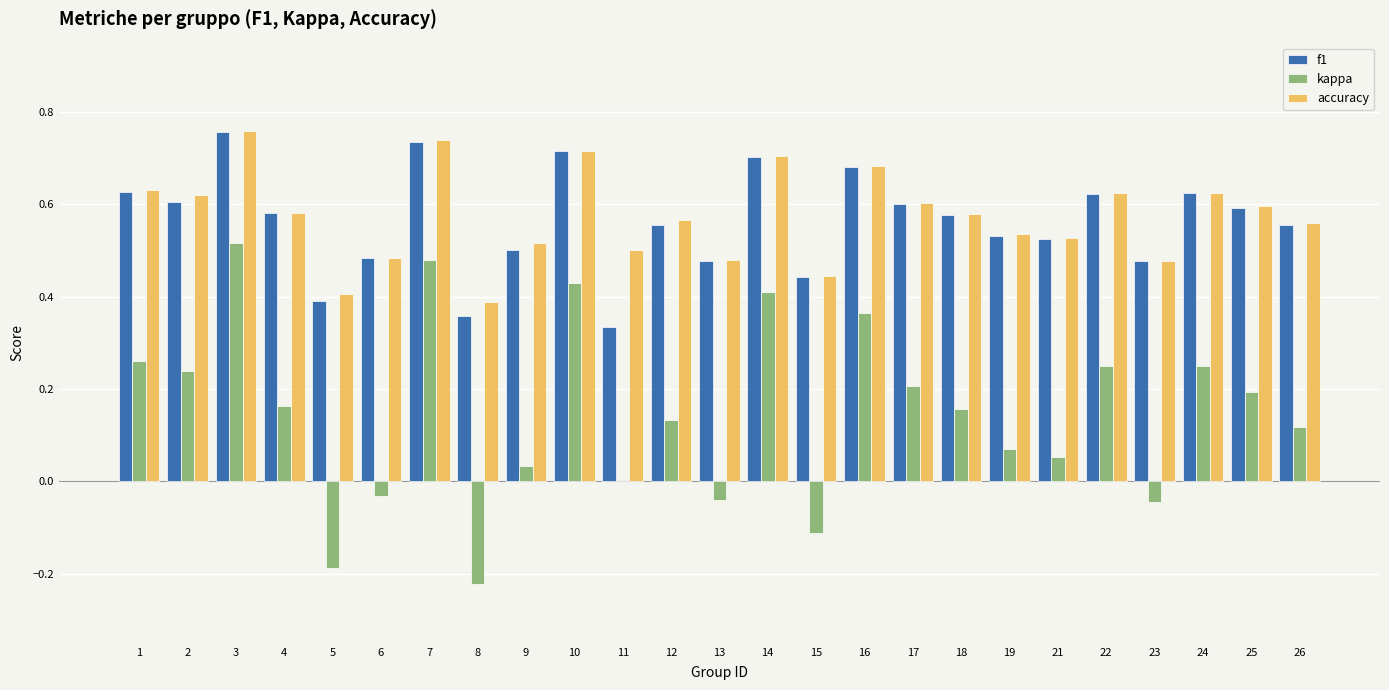

Which series changed the most between 11 and 21?

f1